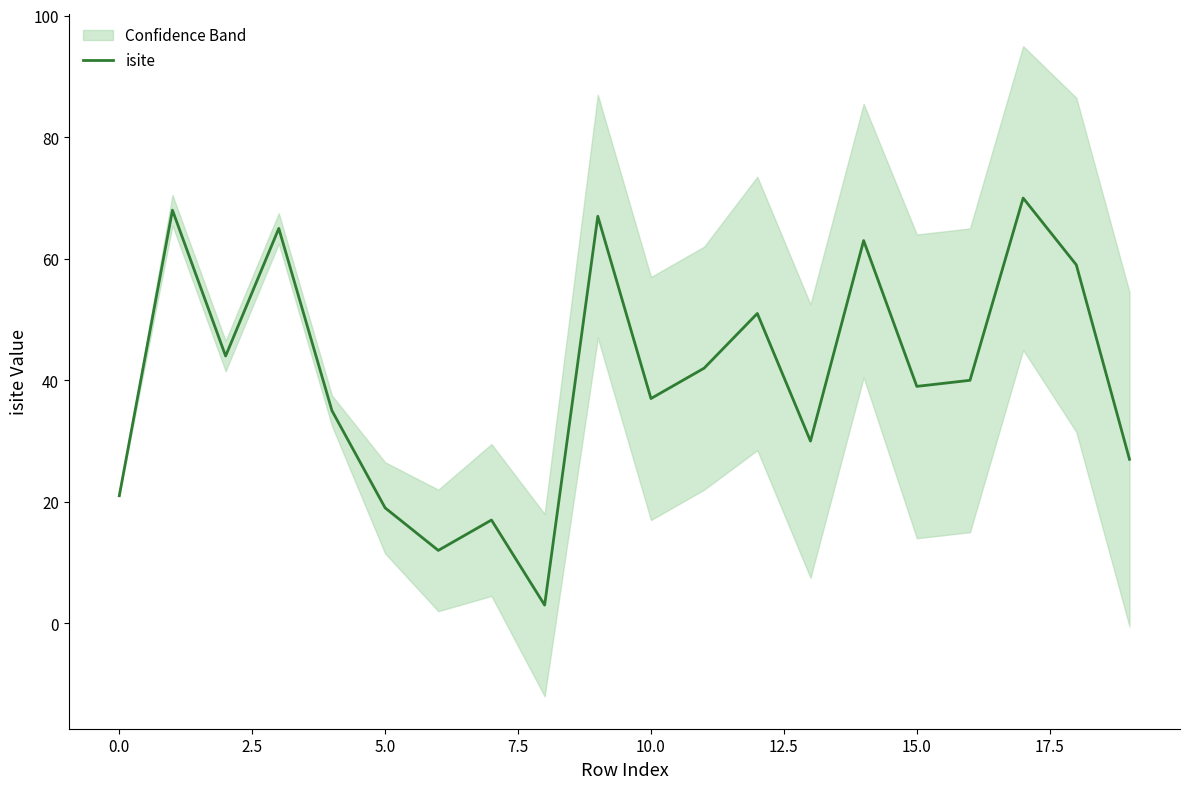

Does the chart have visible grid lines?

No